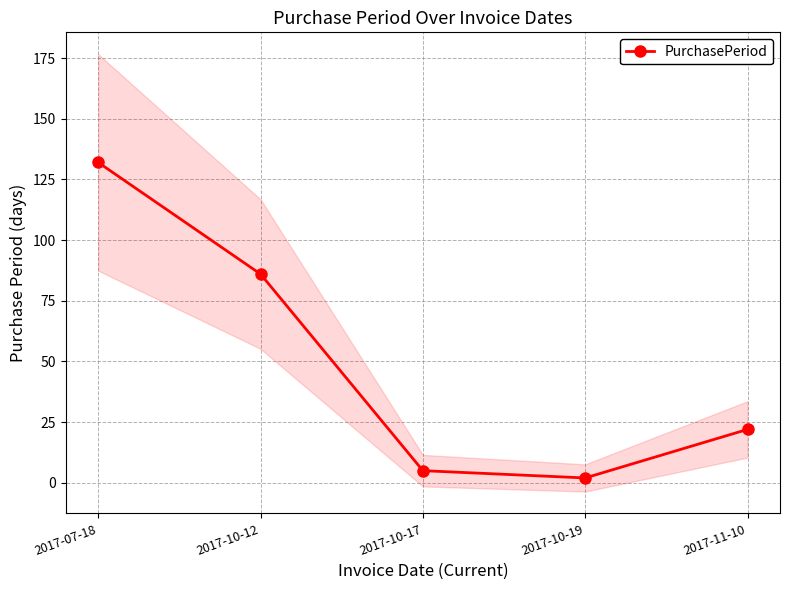

Where is the data nearest to the value 67?

2017-10-12